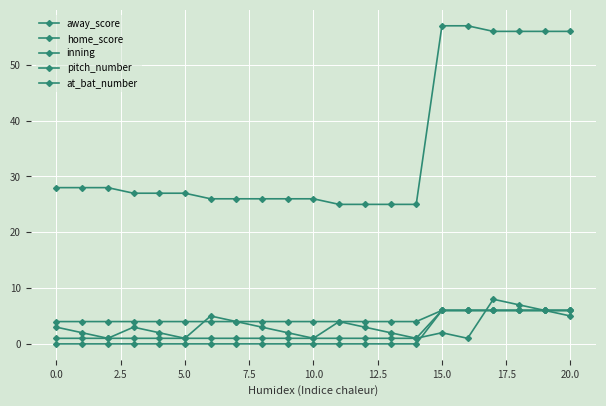

Is this an area chart (filled region under the line)?

No